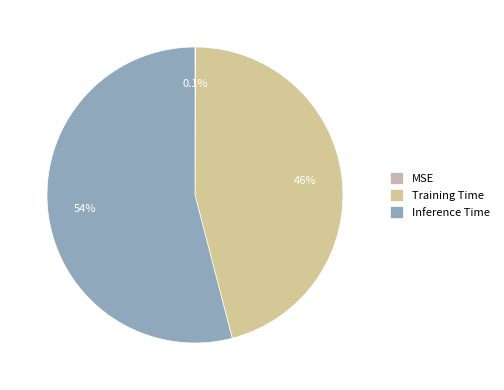

Is there any slice that represents more than half of the pie?

Yes